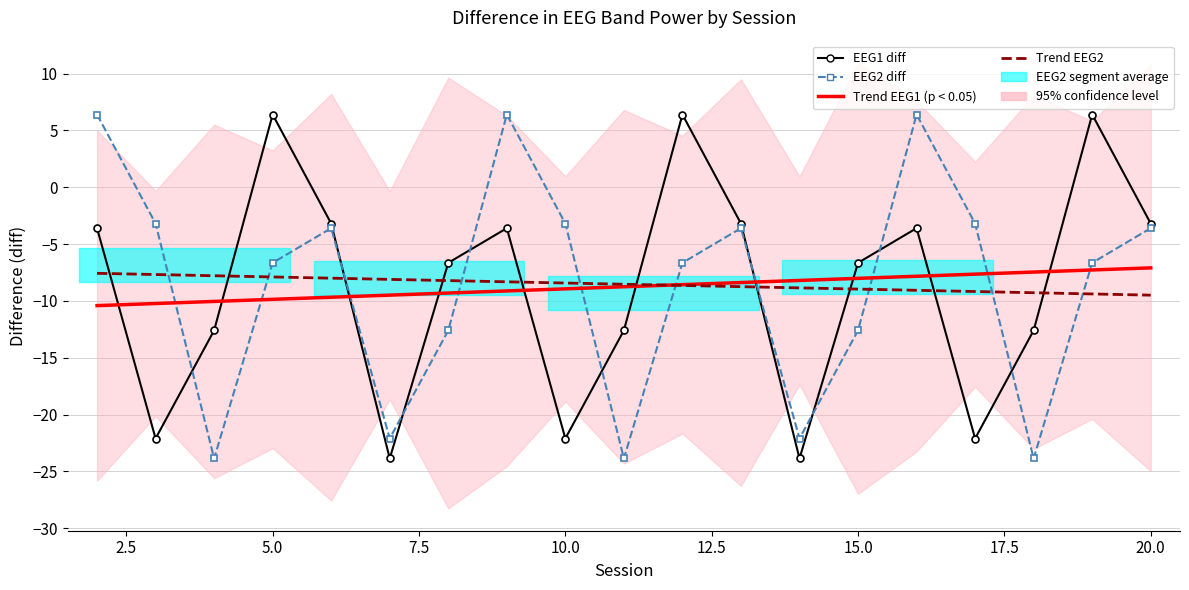

What is the greatest value displayed?

6.4